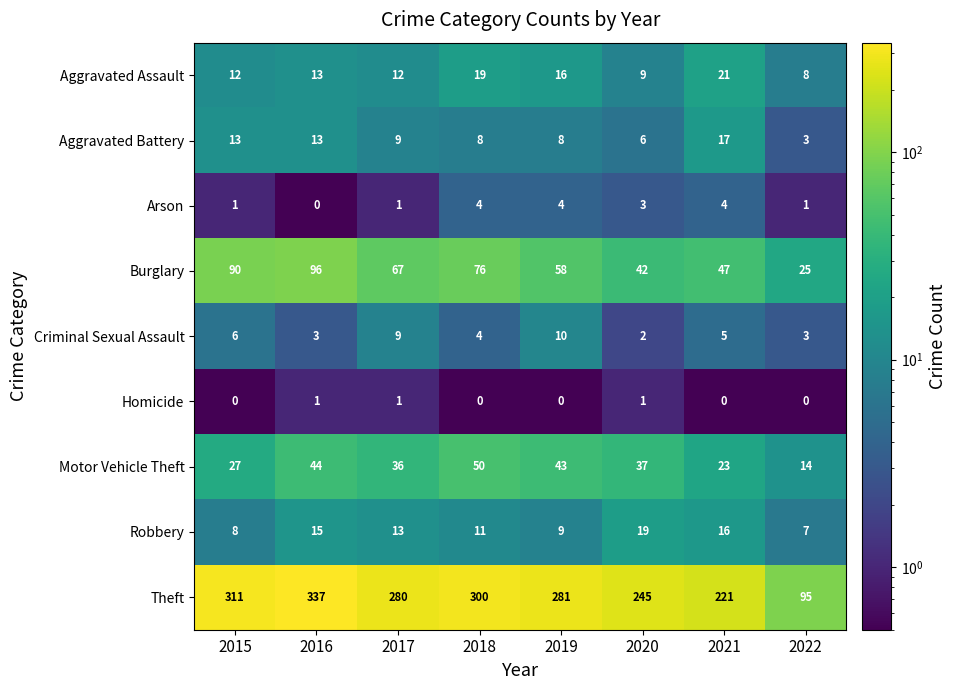

What is the sum of the Arson values at 2019 and 2021?

8